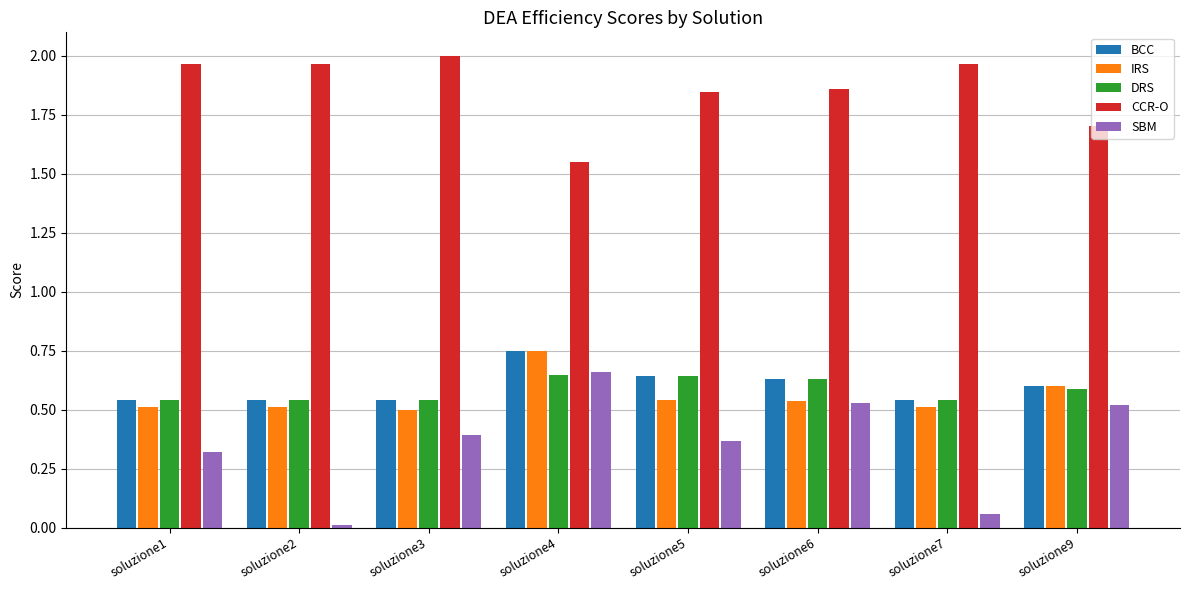

How many bars are there in total?

40